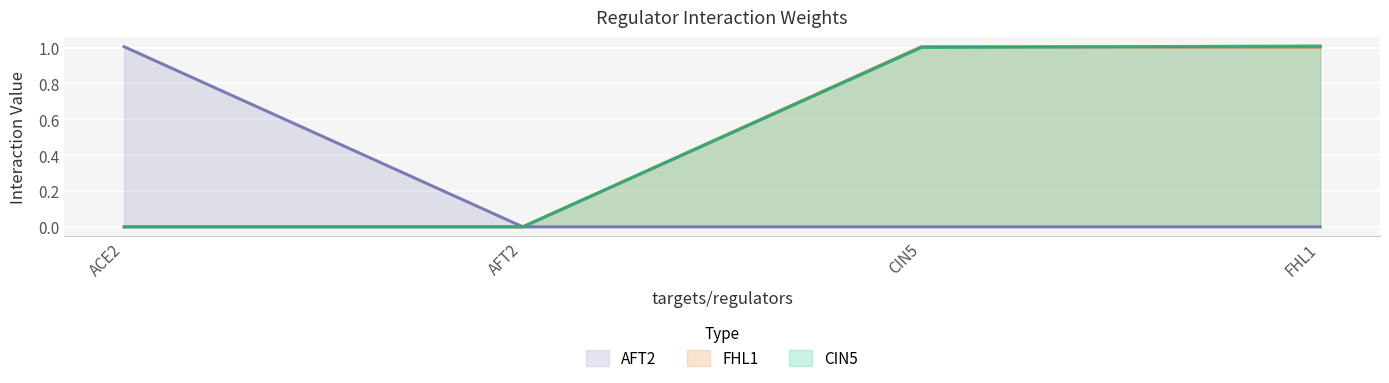

True or false: AFT2 has a value of -0.6 at AFT2.

False